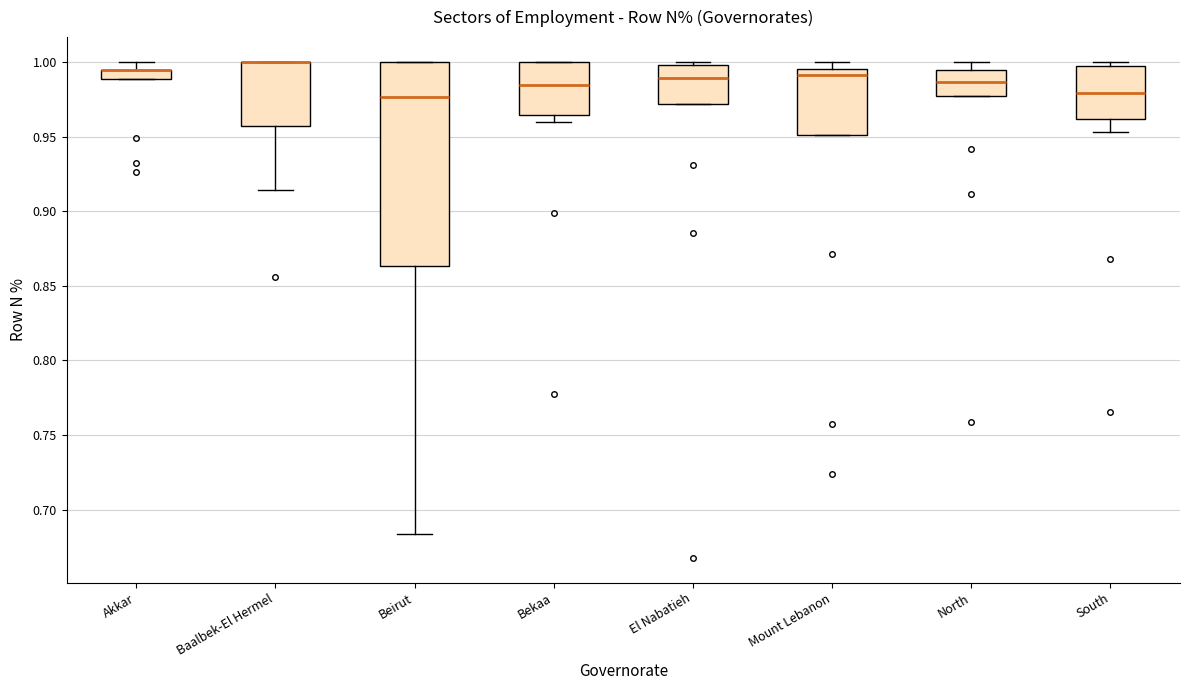

Where does the lower whisker of the box for Baalbek-El Hermel end on the y-axis? The values are not printed on the chart, so give them approximately, as read against the axis.

0.915